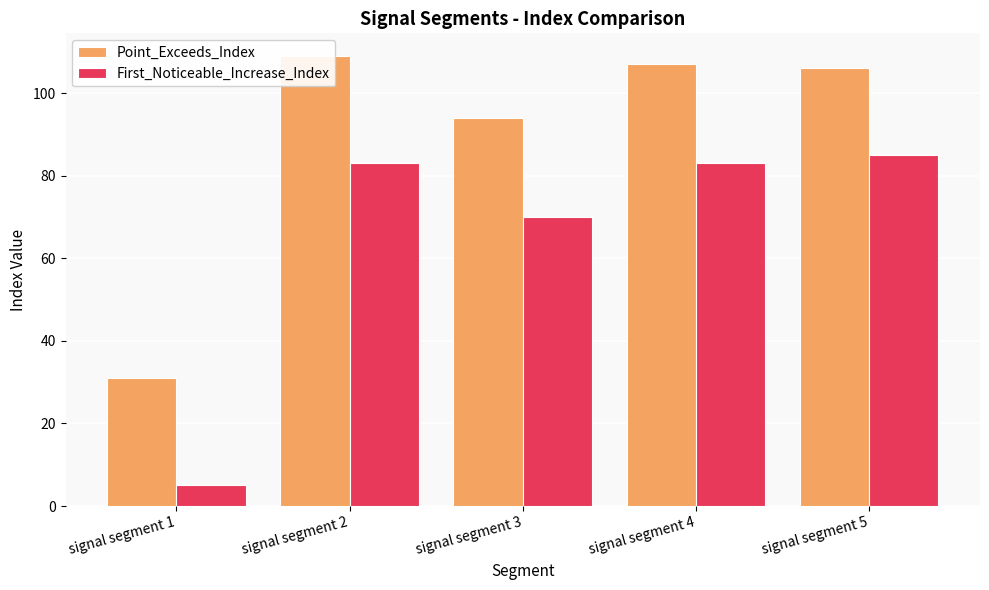

What are all the series names shown in the legend?

Point_Exceeds_Index, First_Noticeable_Increase_Index